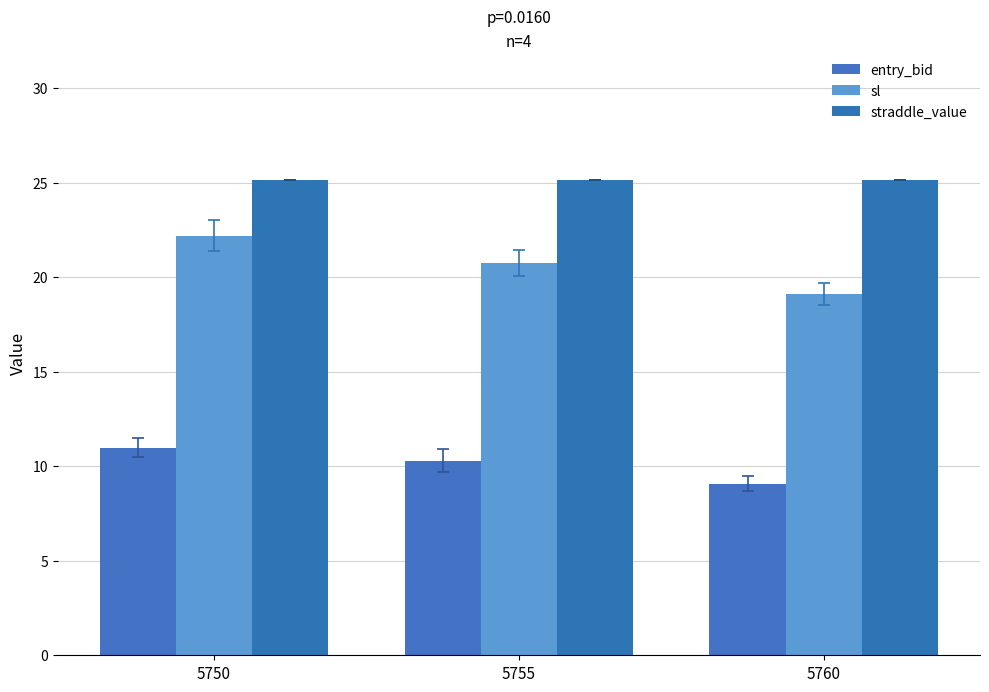

How many data points in sl are less than 20?

1